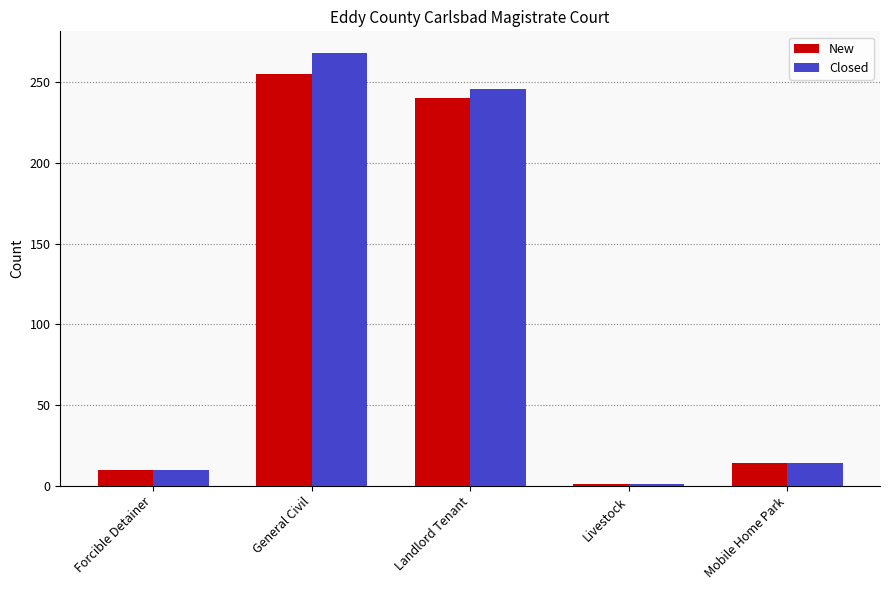

The New series shows 14 at Mobile Home Park. True or false?

True